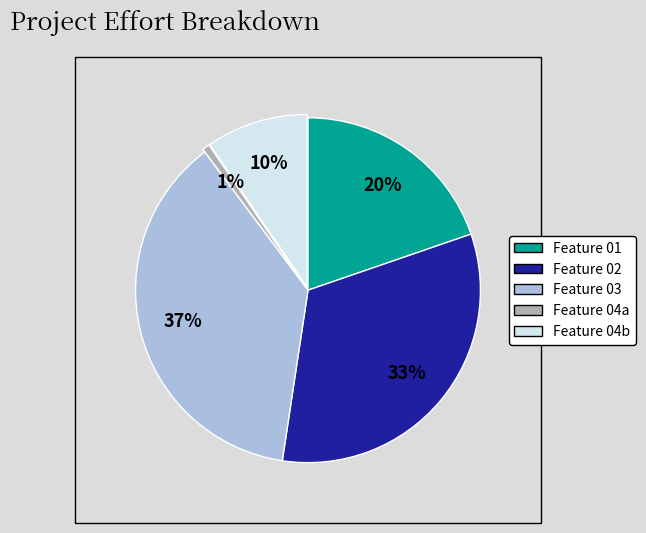

To the nearest percent, what is the average slice percentage?

20%